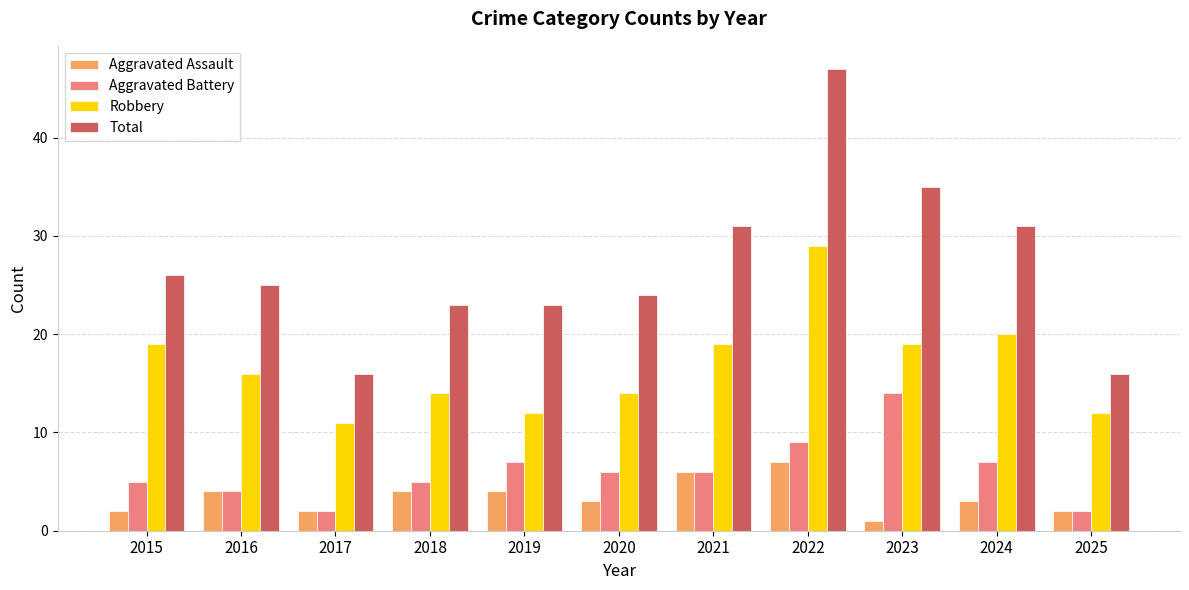

What is the sum of all Aggravated Assault values?

38